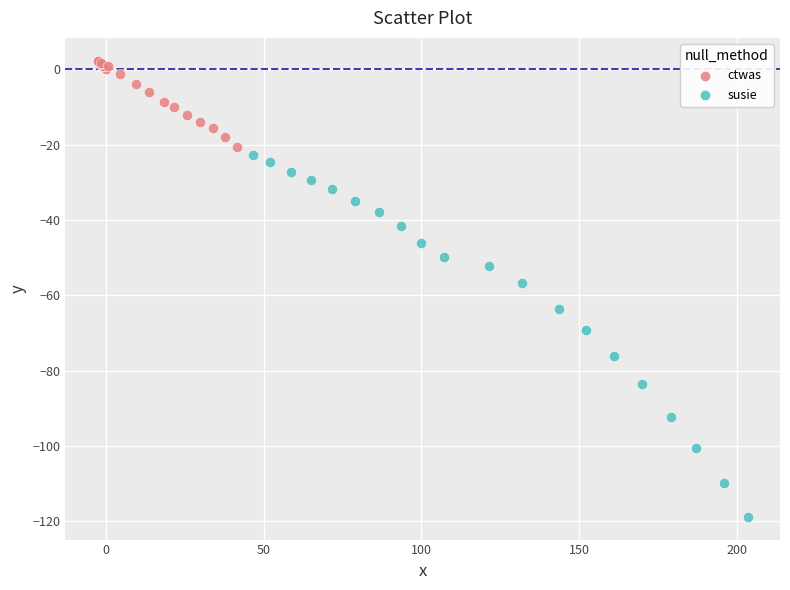

Which series reaches the maximum Y coordinate?

ctwas